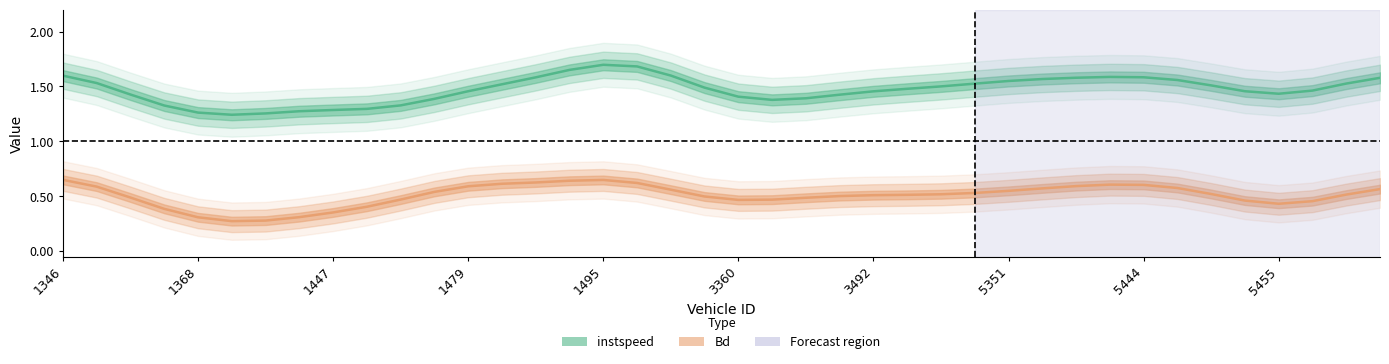

What are all the series names shown in the legend?

instspeed, Bd